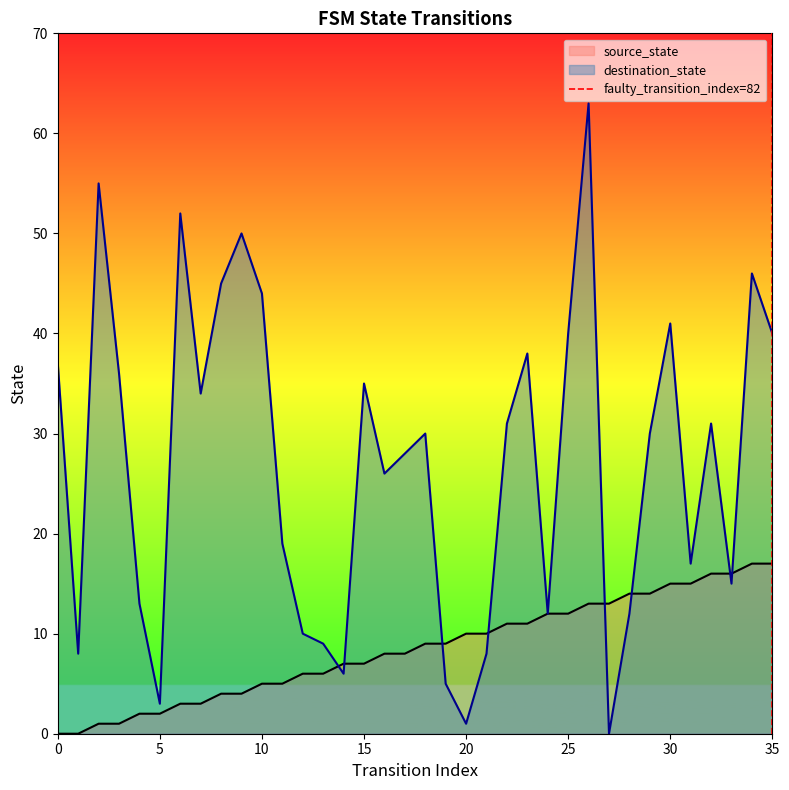

What is the maximum value for source_state?

17